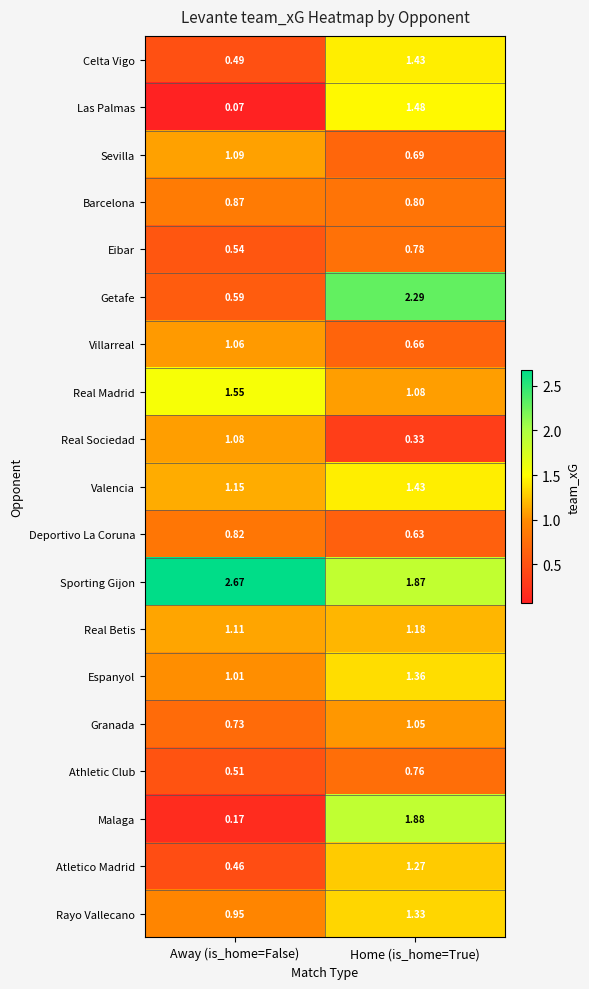

Rank the series at Away (is_home=False) from lowest to highest value.

Las Palmas, Malaga, Atletico Madrid, Celta Vigo, Athletic Club, Eibar, Getafe, Granada, Deportivo La Coruna, Barcelona, Rayo Vallecano, Espanyol, Villarreal, Real Sociedad, Sevilla, Real Betis, Valencia, Real Madrid, Sporting Gijon